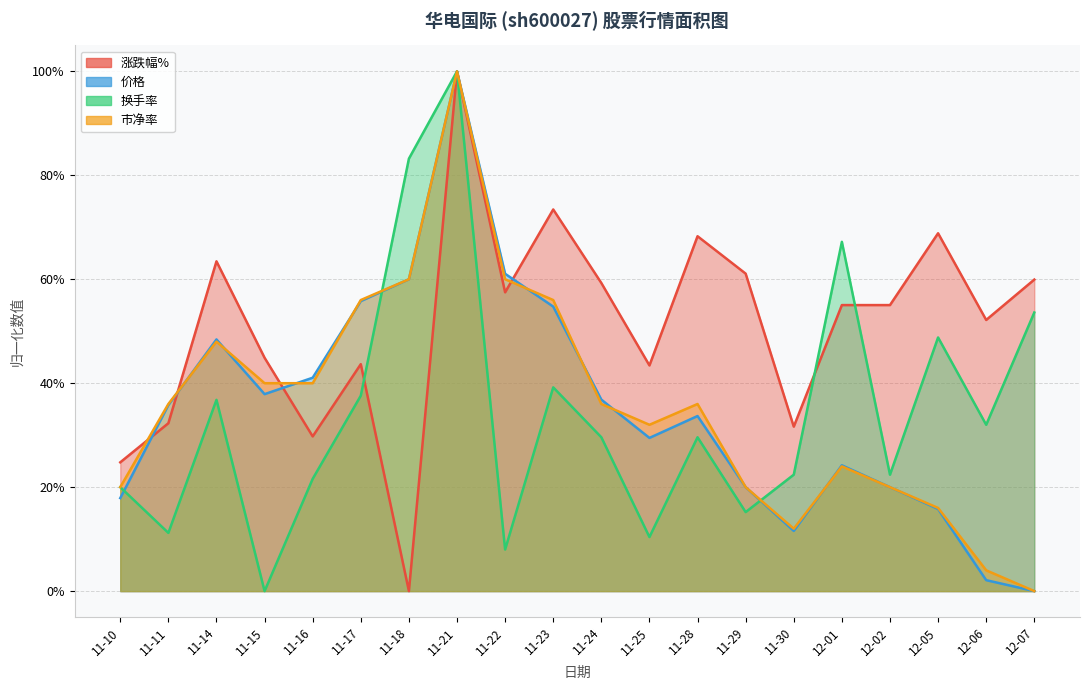

Is the value of 换手率 at 12-01 greater than the value of 涨跌幅% at 11-24?

Yes